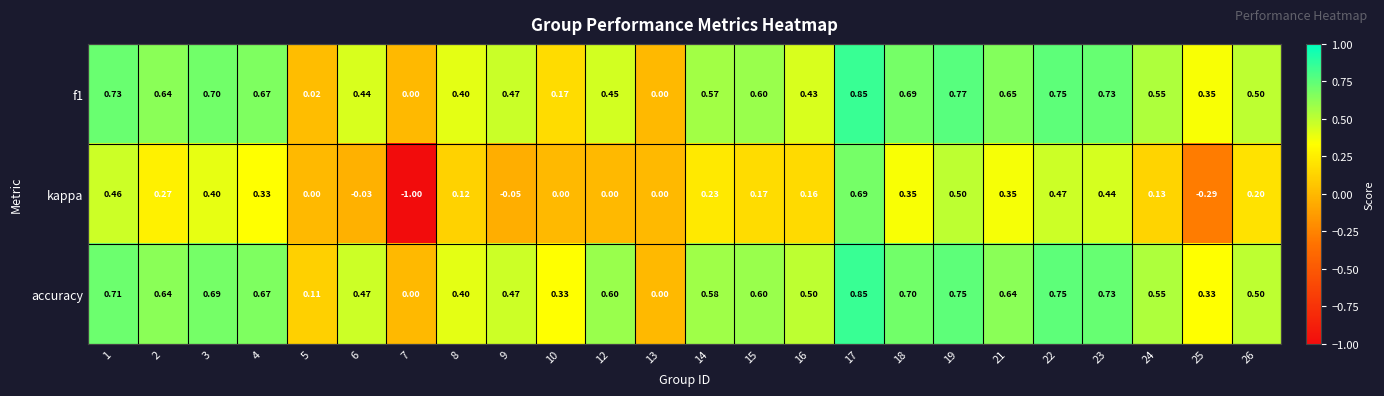

Is the value of kappa at 10 greater than the value of accuracy at 8?

No